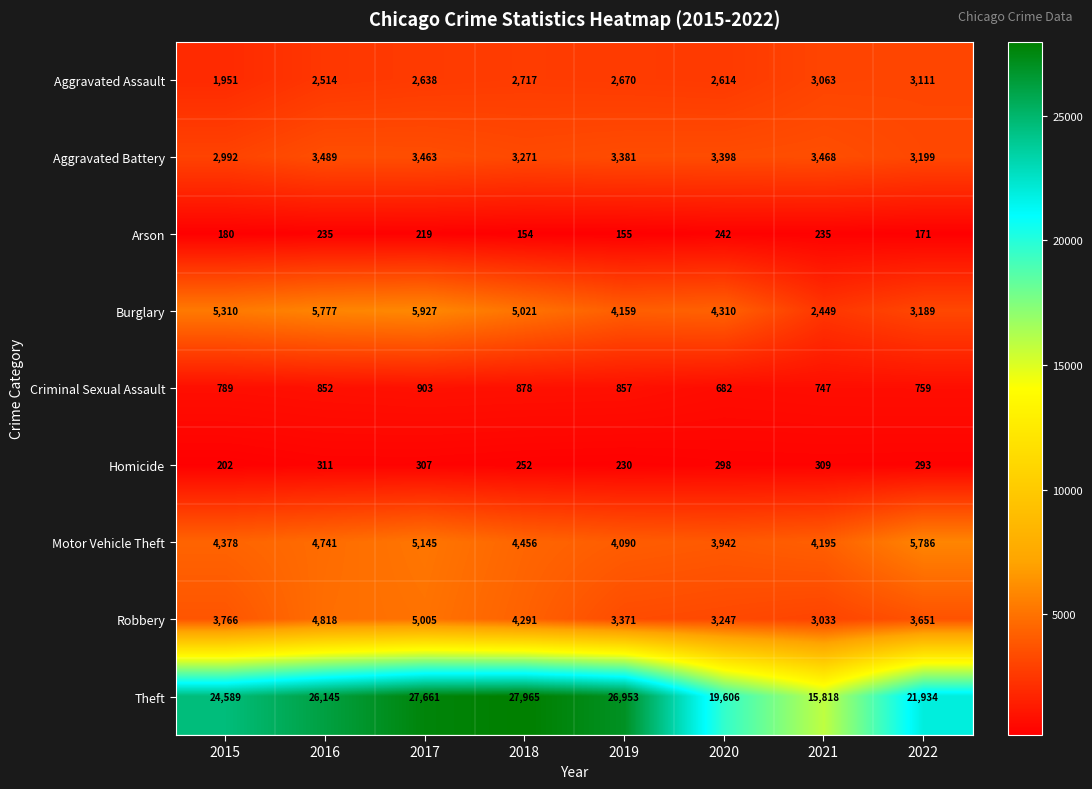

What is the spread (max minus min) of values at 2022?

21763